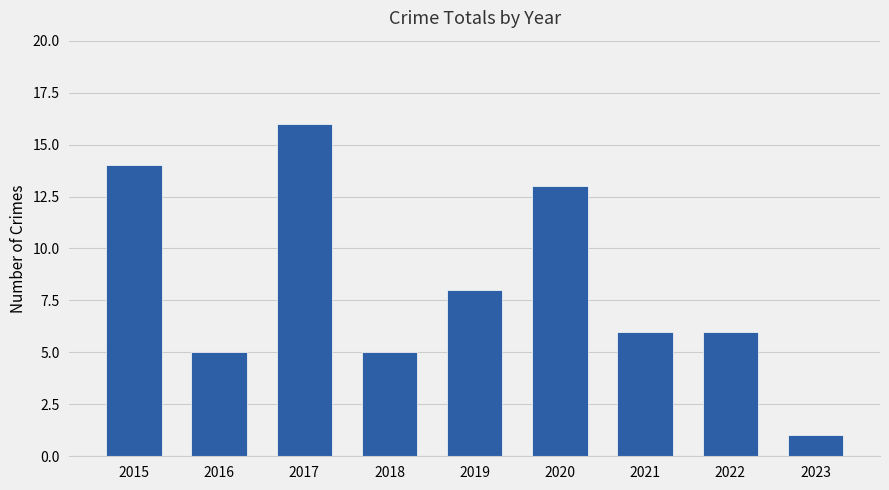

The chart shows a value of 14 at 2015. True or false?

True